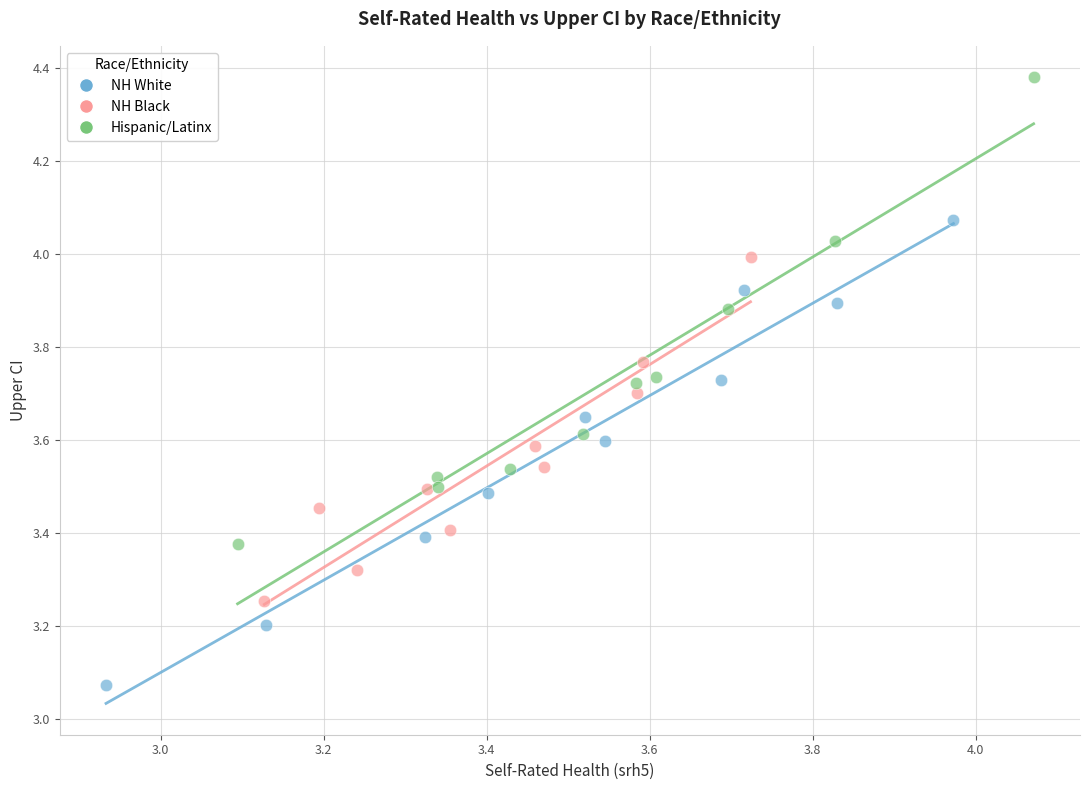

Which series contains the lowest Y value?

NH White